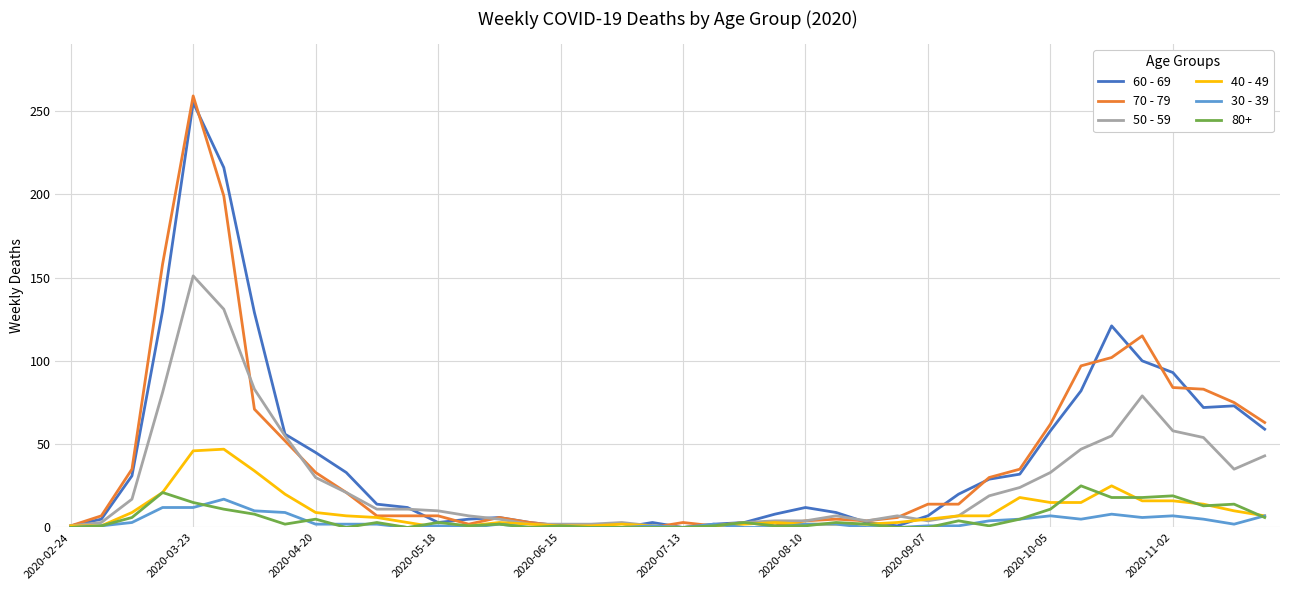

Which series has the widest spread of values?

70 - 79